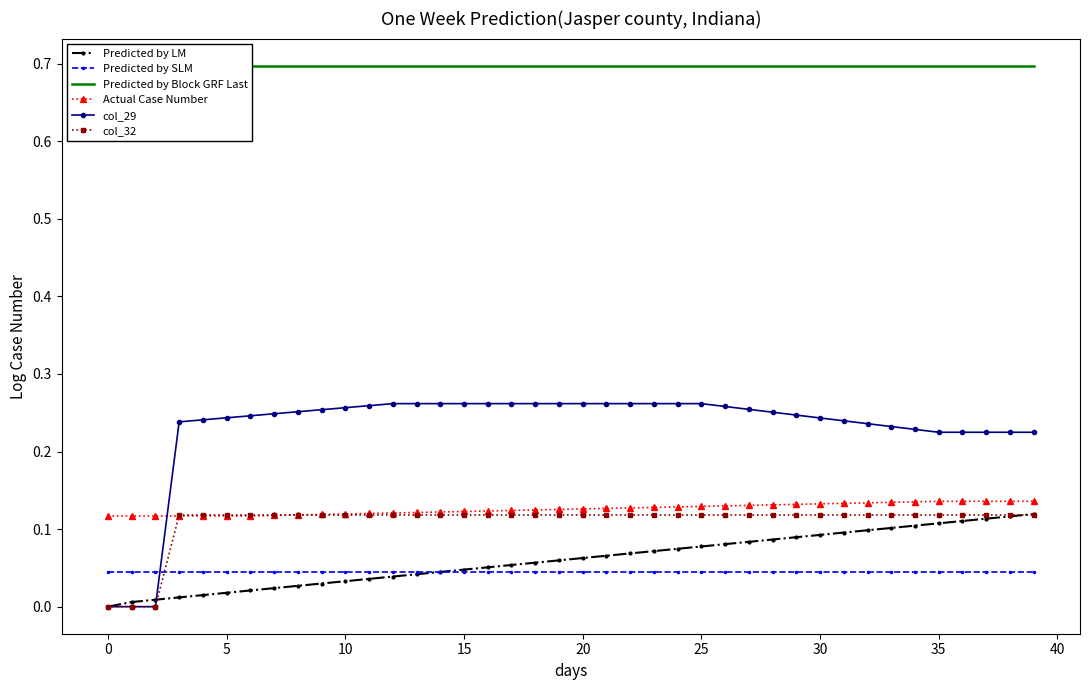

Rank the series by their maximum value, from lowest to highest.

Predicted by SLM, col_32, Predicted by LM, Actual Case Number, col_29, Predicted by Block GRF Last